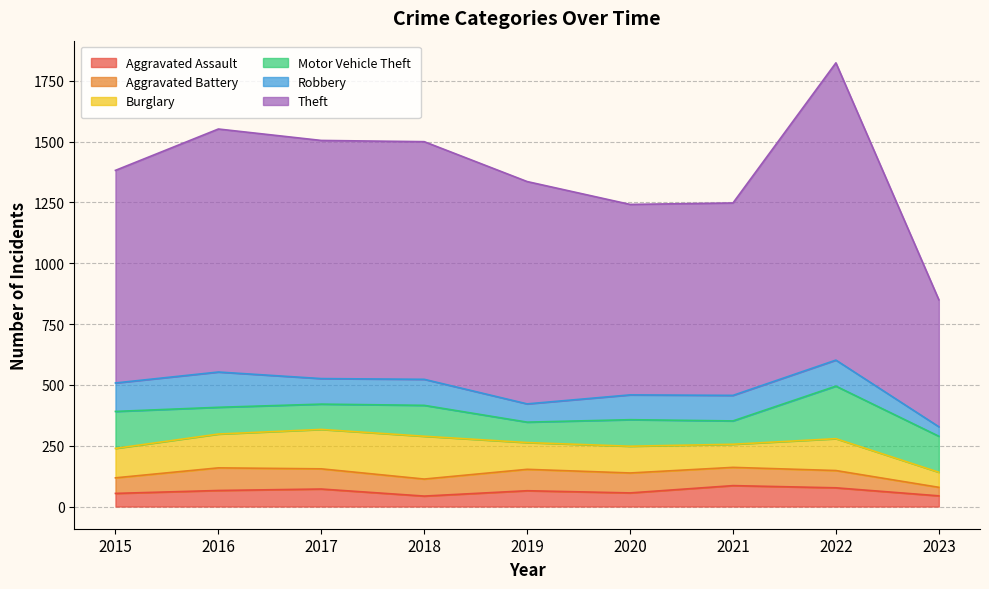

How many data points in Aggravated Assault are above 65?

4